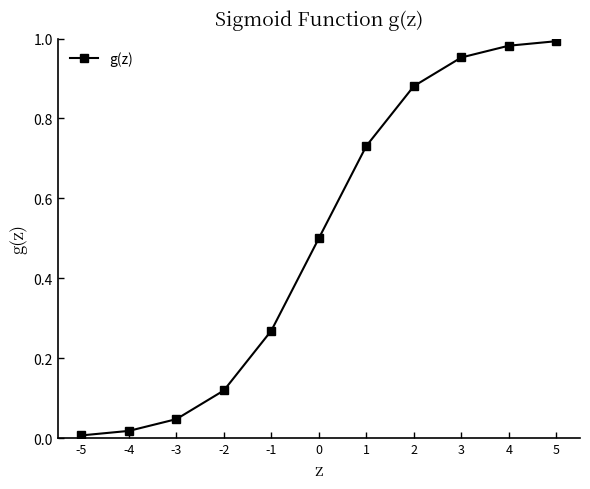

What is the average value?

0.5